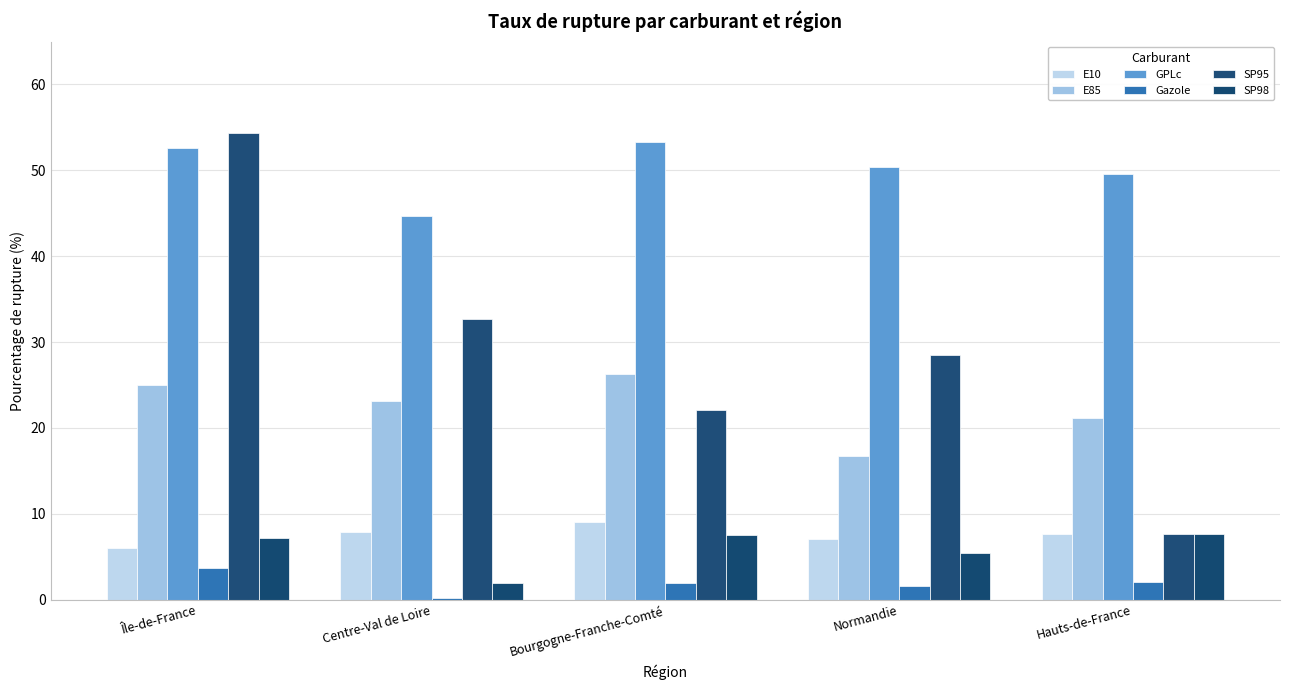

True or false: E10 has a value of 7.0 at Normandie.

True